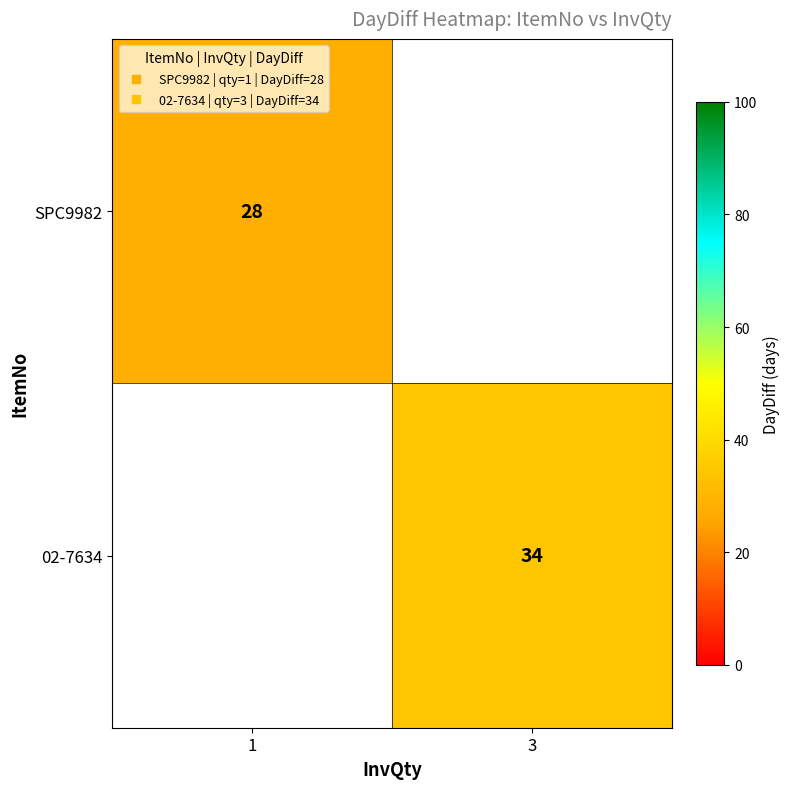

Which category has the highest value across all series?

3